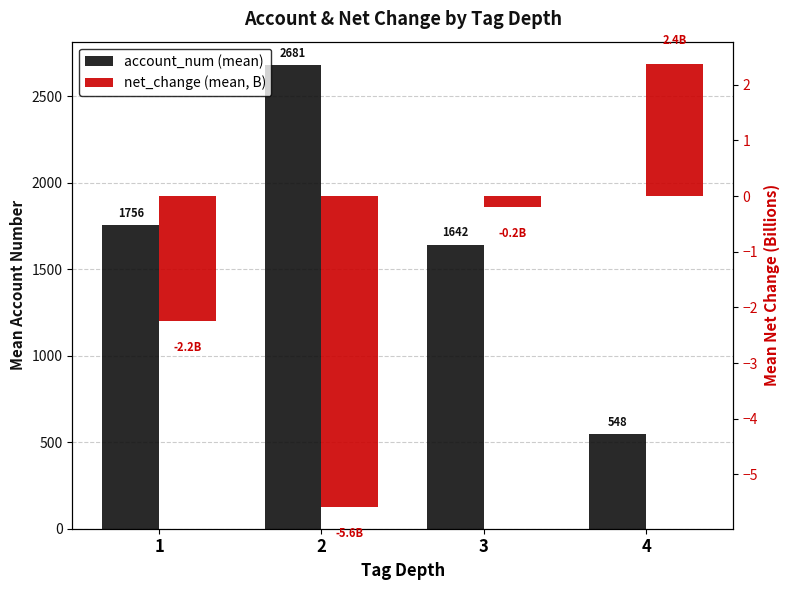

Where is account_num (mean) nearest to the value 1614?

3